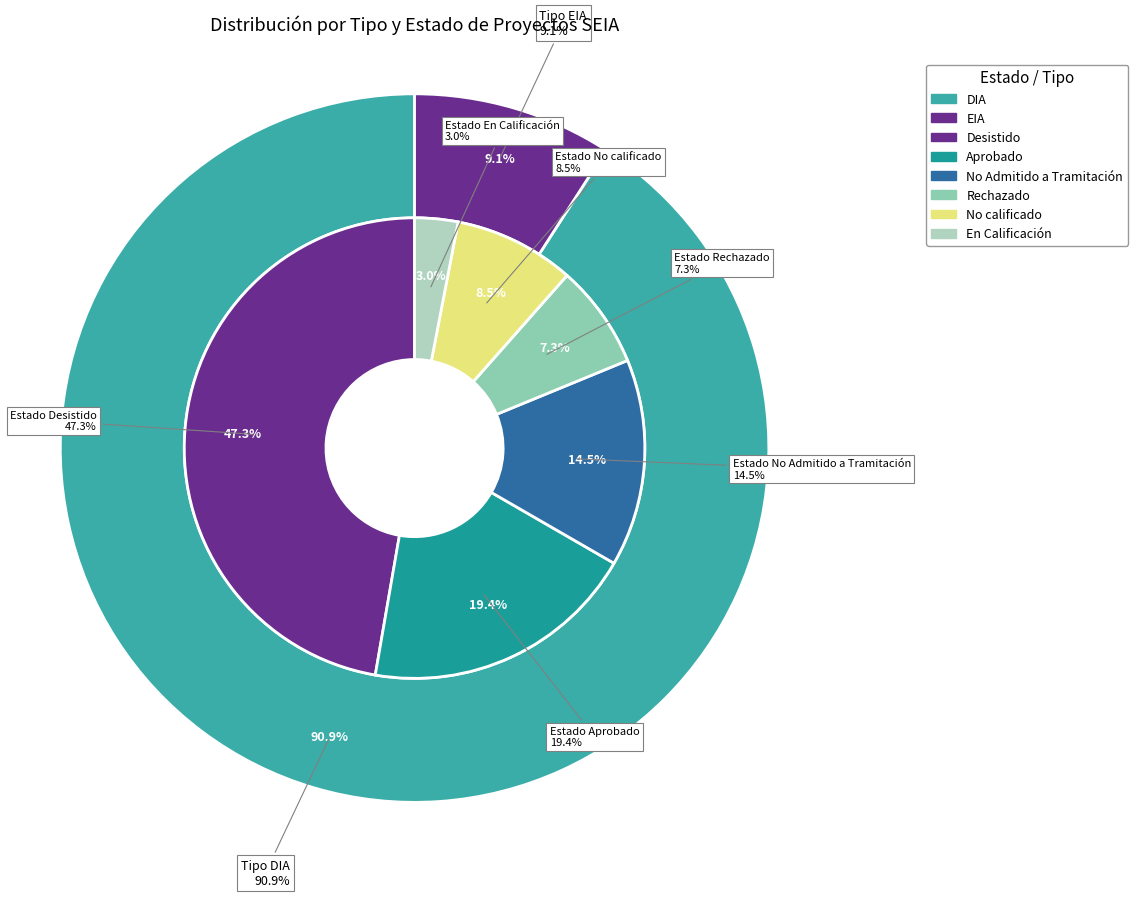

What is the change in value from DIA to EIA?

-135